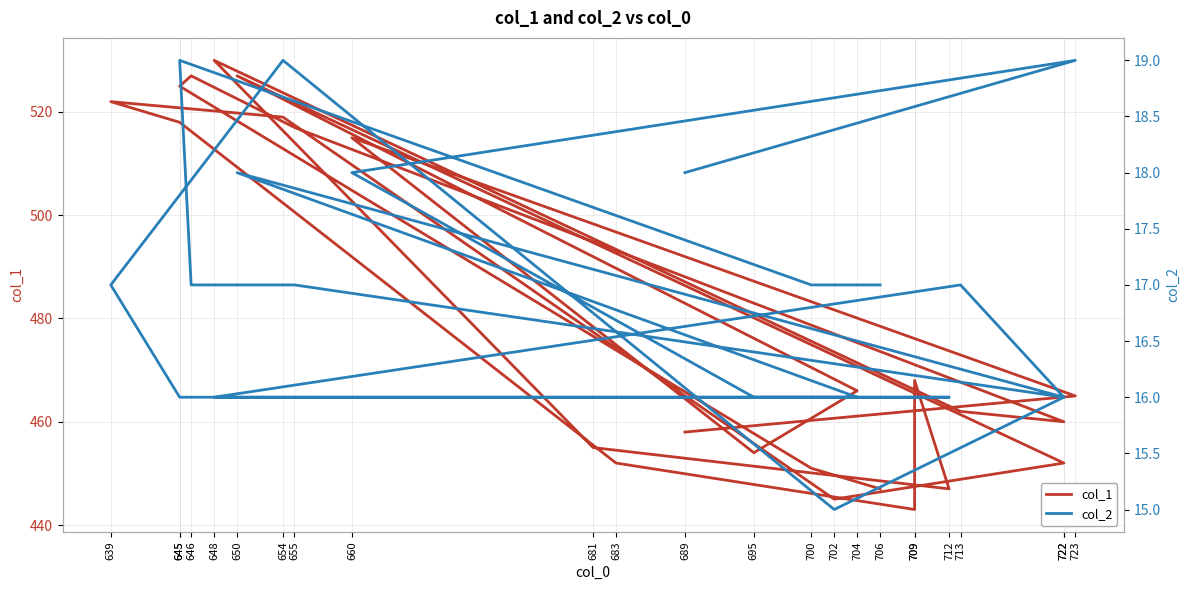

Which series has the largest total across all categories?

col_1